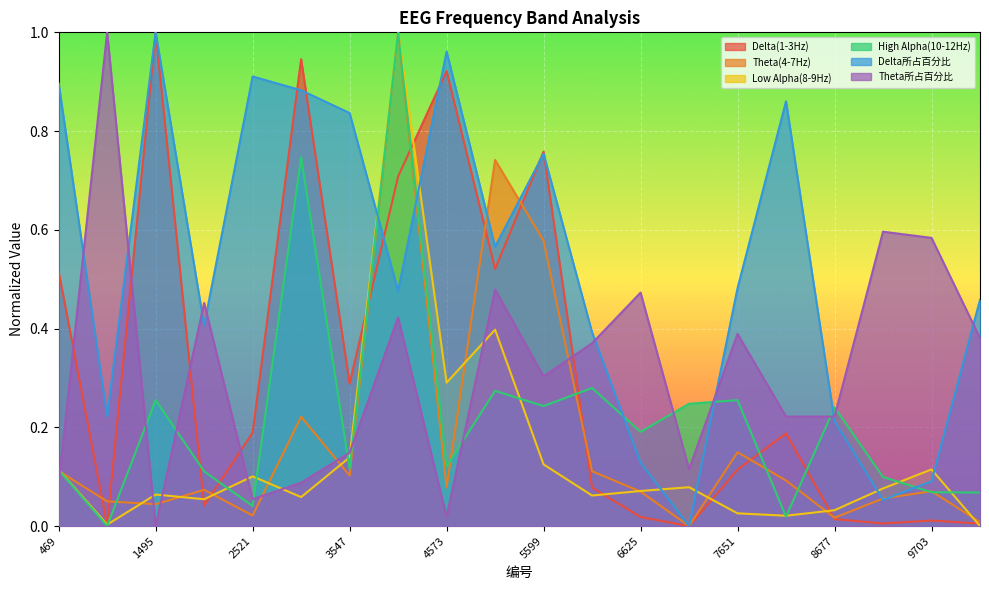

What is the difference between the highest and lowest values at 4573?

0.9